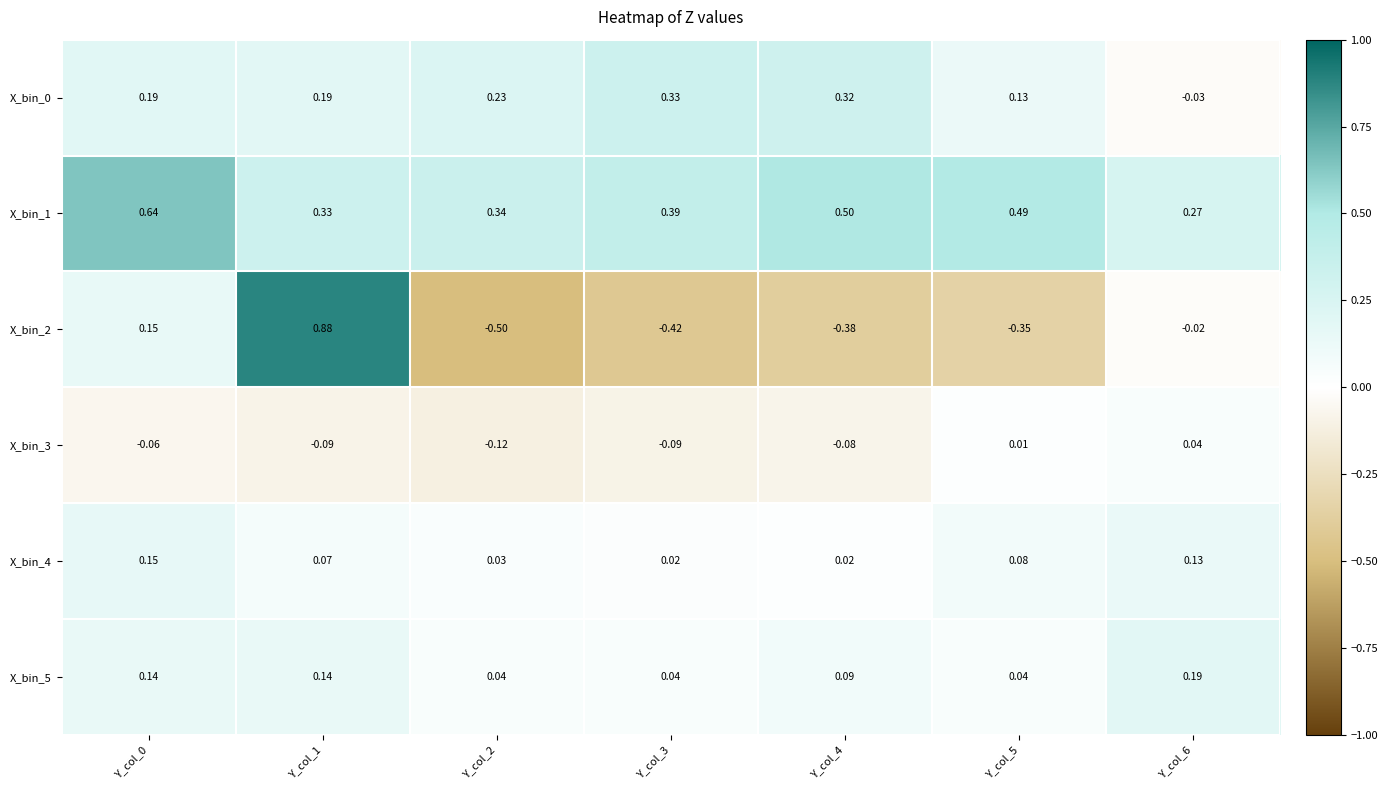

Is the value of X_bin_1 at Y_col_1 greater than the value of X_bin_2 at Y_col_6?

Yes